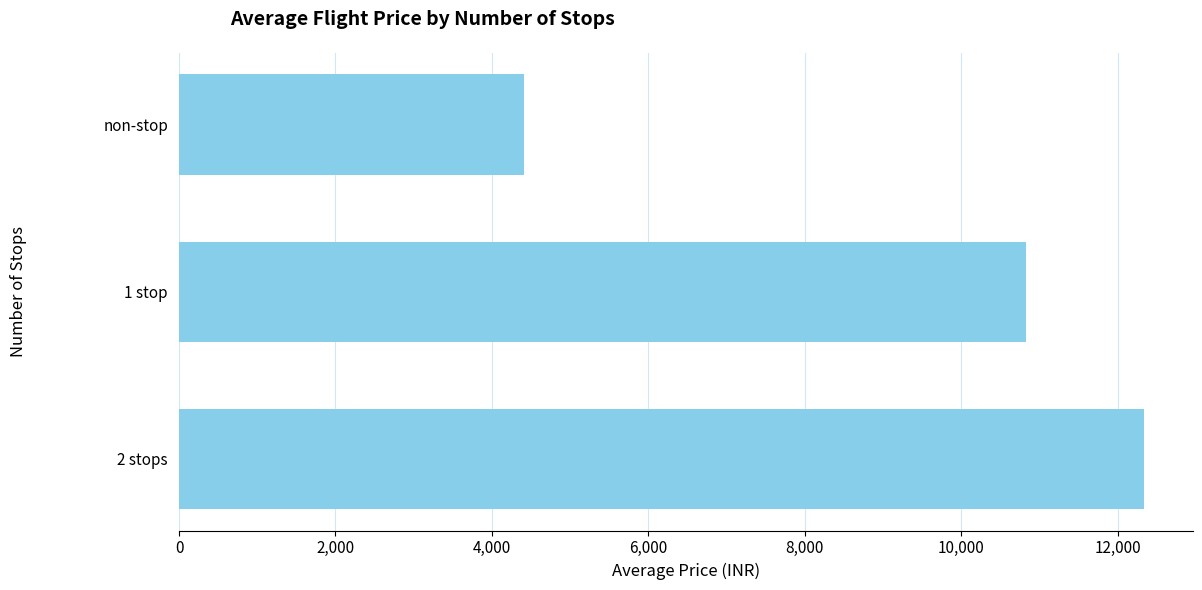

Reading top to bottom, what are all the values shown in this chart?

4407.6	10825.8	12339.1